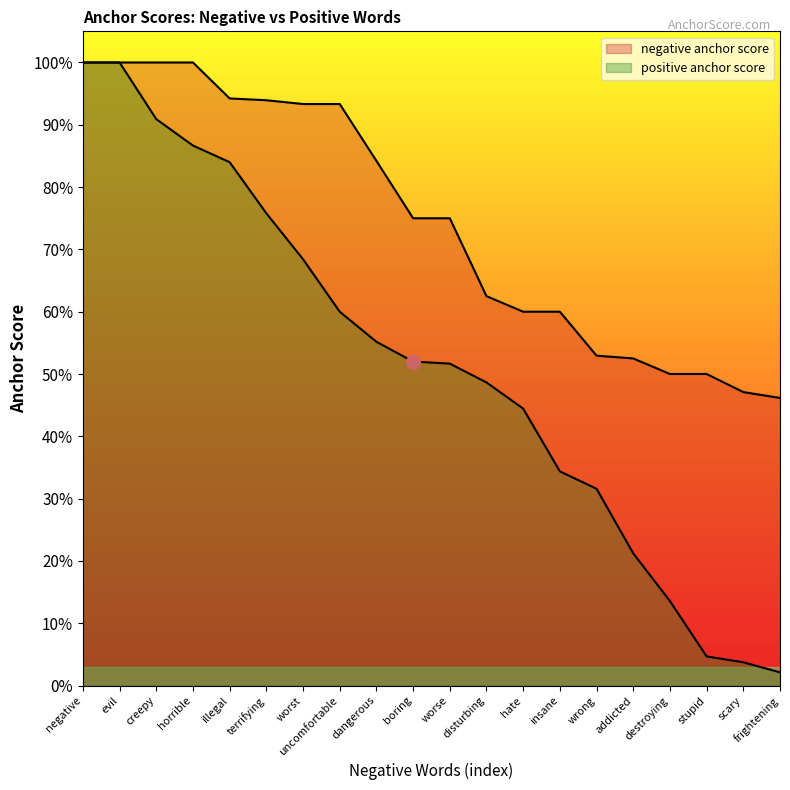

At how many categories does at least one series exceed 0?

20